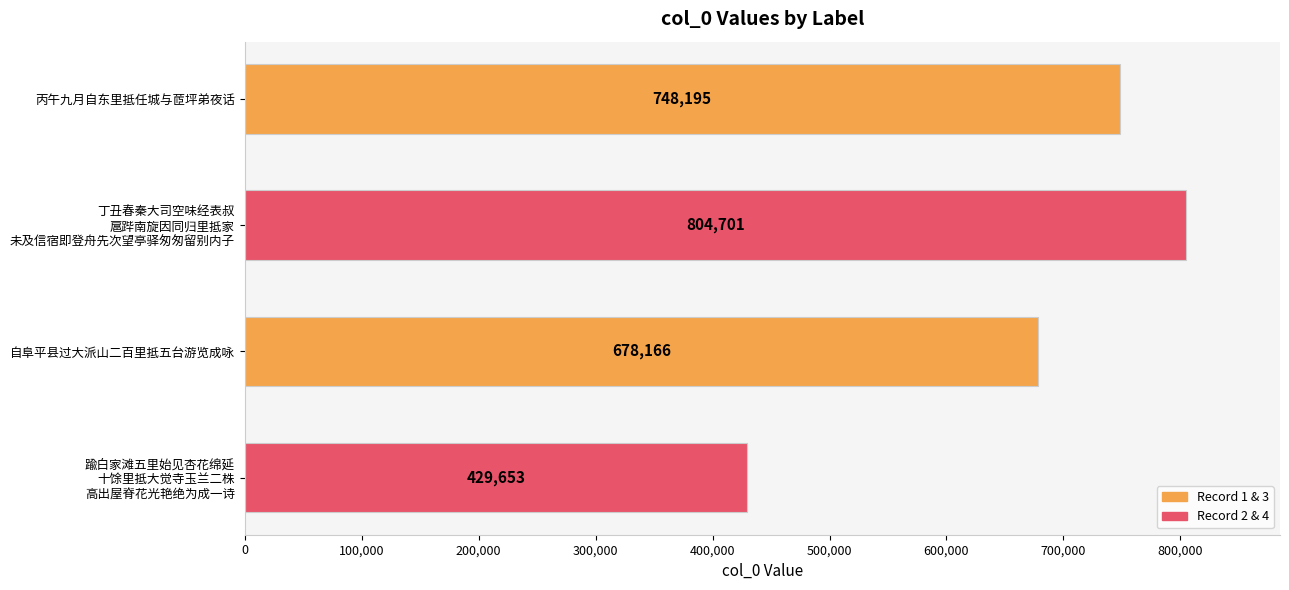

What is the greatest value displayed?

804701